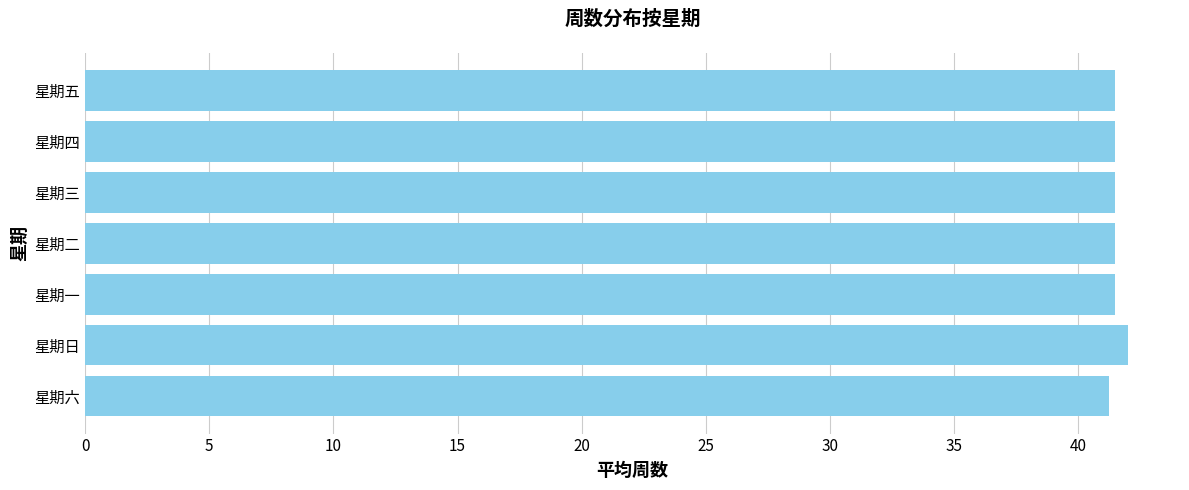

What is the ratio of the value at 星期五 to the value at 星期一?

1.0